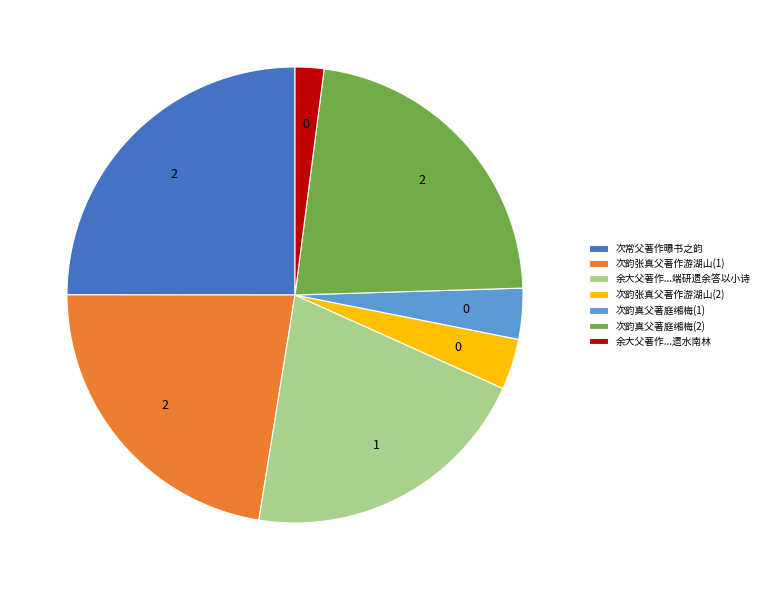

Does any single category account for the majority?

No